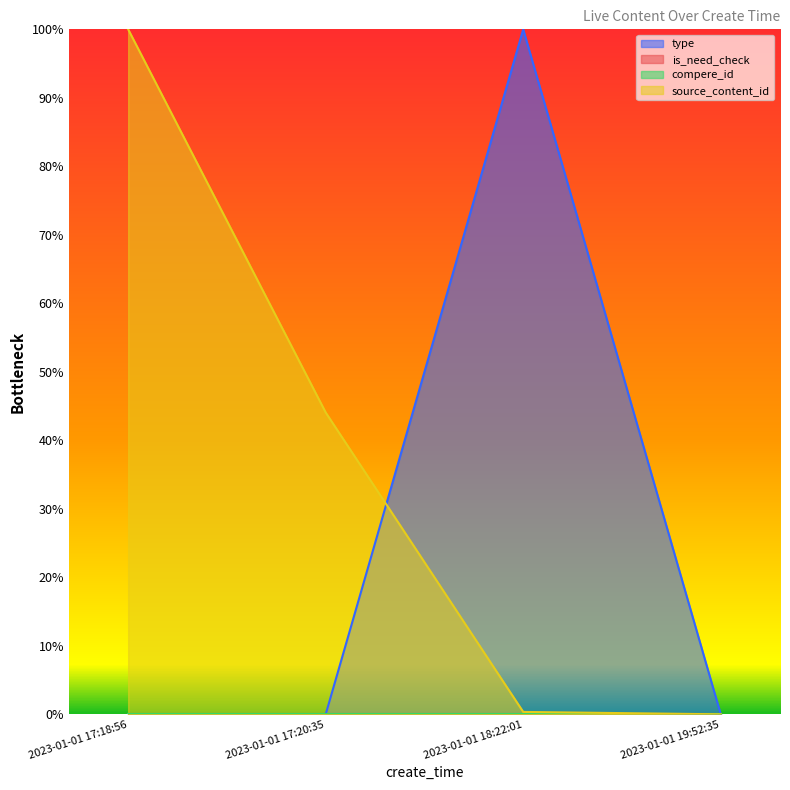

What is the spread (max minus min) of values at 2023-01-01 18:22:01?

1.0